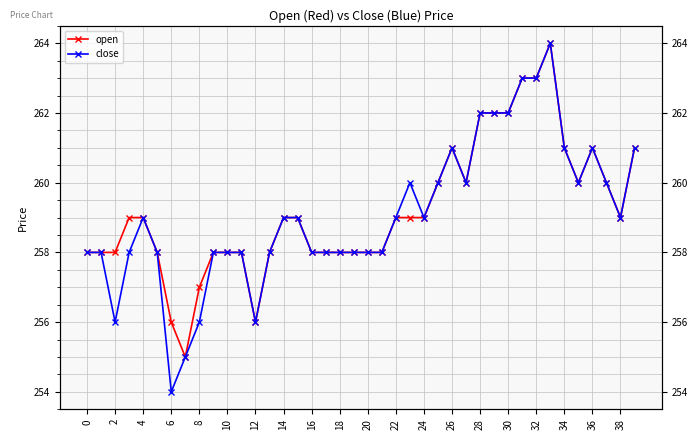

What is the lowest value of the close series?

254